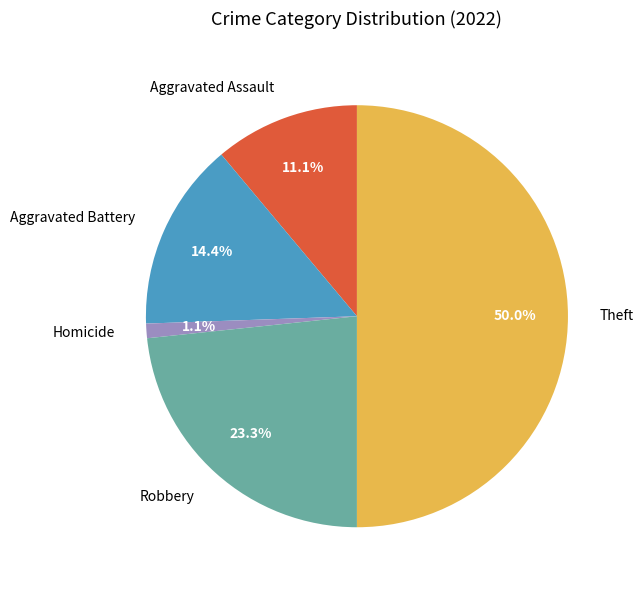

How many segments does this pie chart have?

5